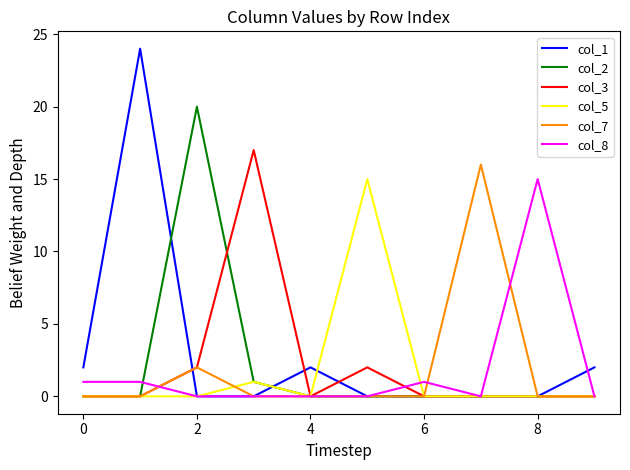

Which series has the widest spread of values?

col_1